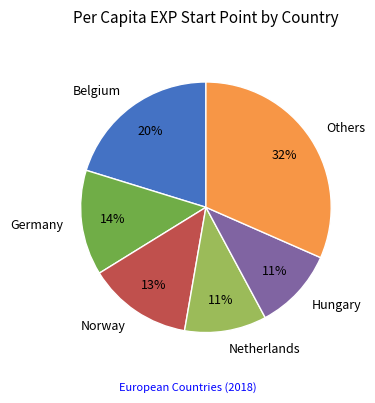

Which slice is the largest?

Others